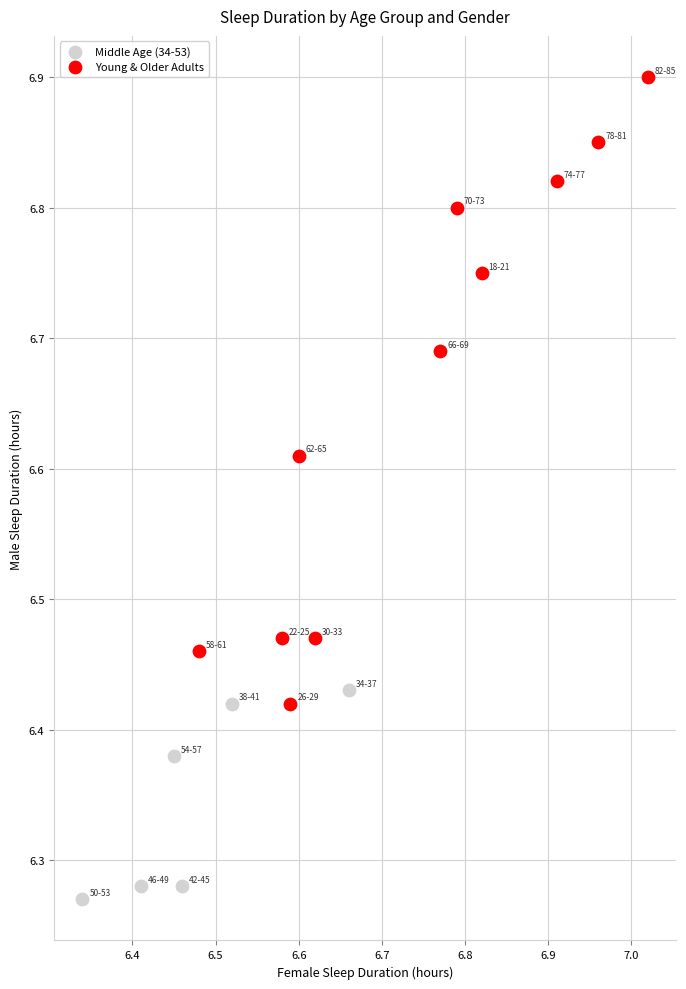

Which series contains the highest Y value?

Young & Older Adults